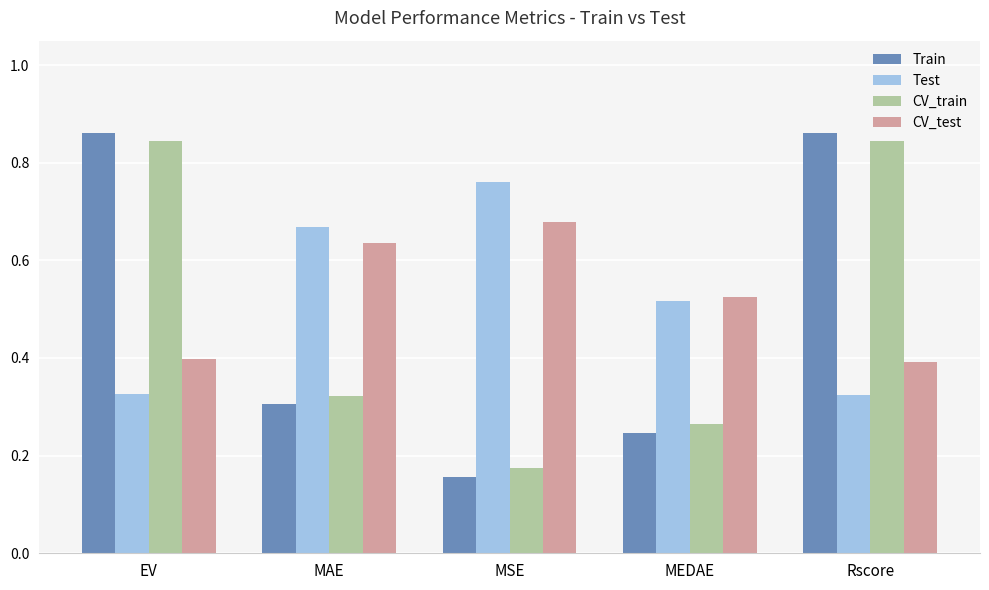

At how many categories does at least one series exceed 0?

5